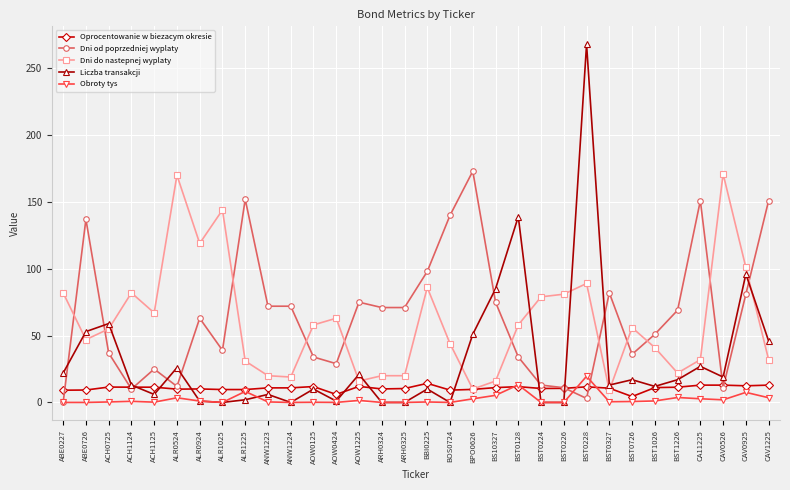

True or false: Obroty tys and Dni do nastepnej wyplaty cross at least once.

False